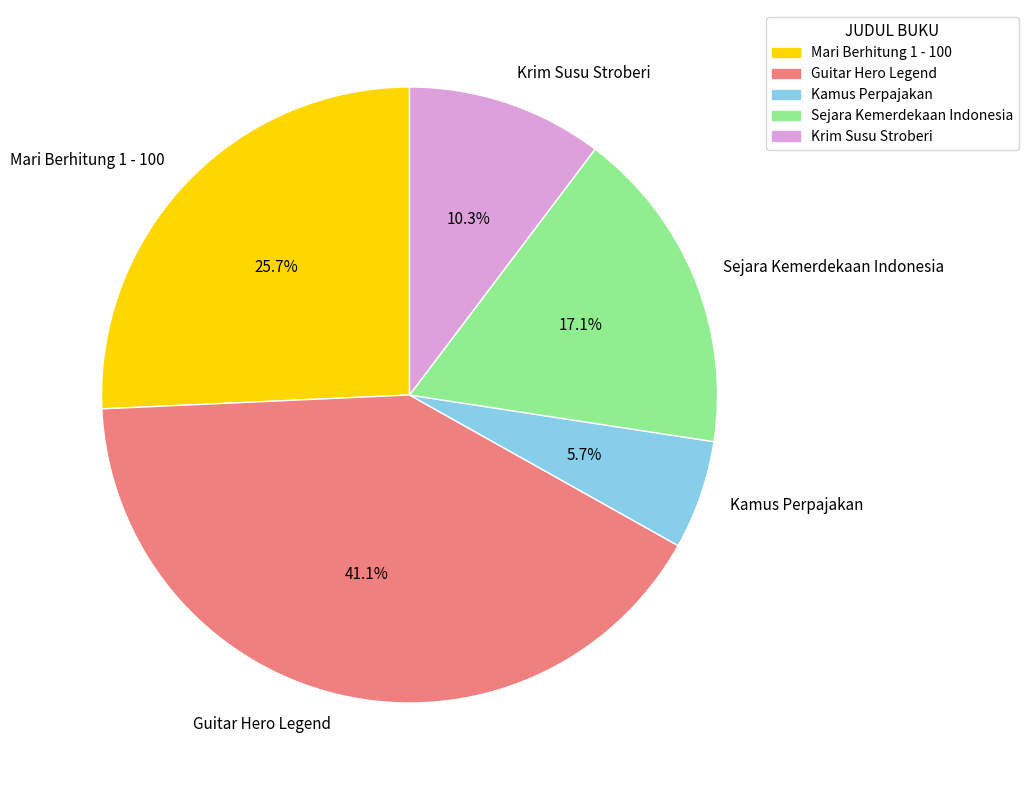

Is there a majority slice in this chart?

No